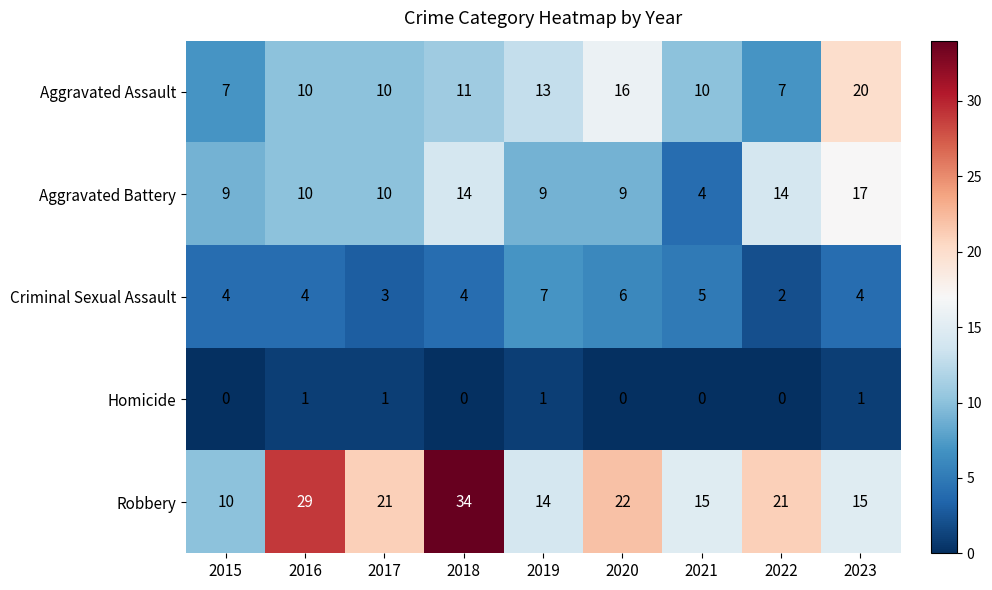

Rank the series at 2019 from highest to lowest value.

Robbery, Aggravated Assault, Aggravated Battery, Criminal Sexual Assault, Homicide